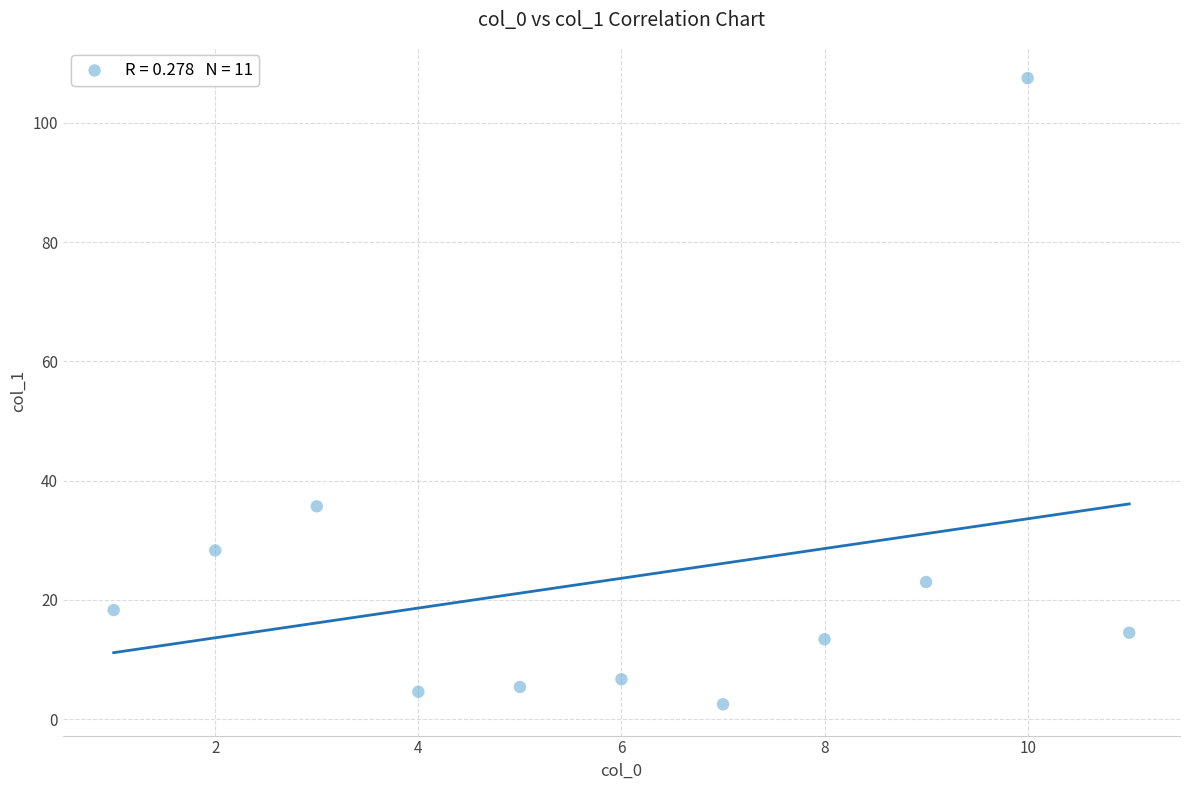

What Y value in the scatter plot is closest to 55?

35.7